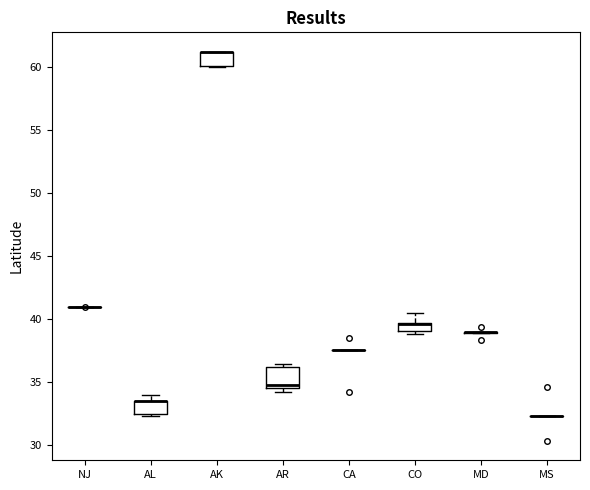

Which box is the tallest, from its lower edge to its upper edge?

AR